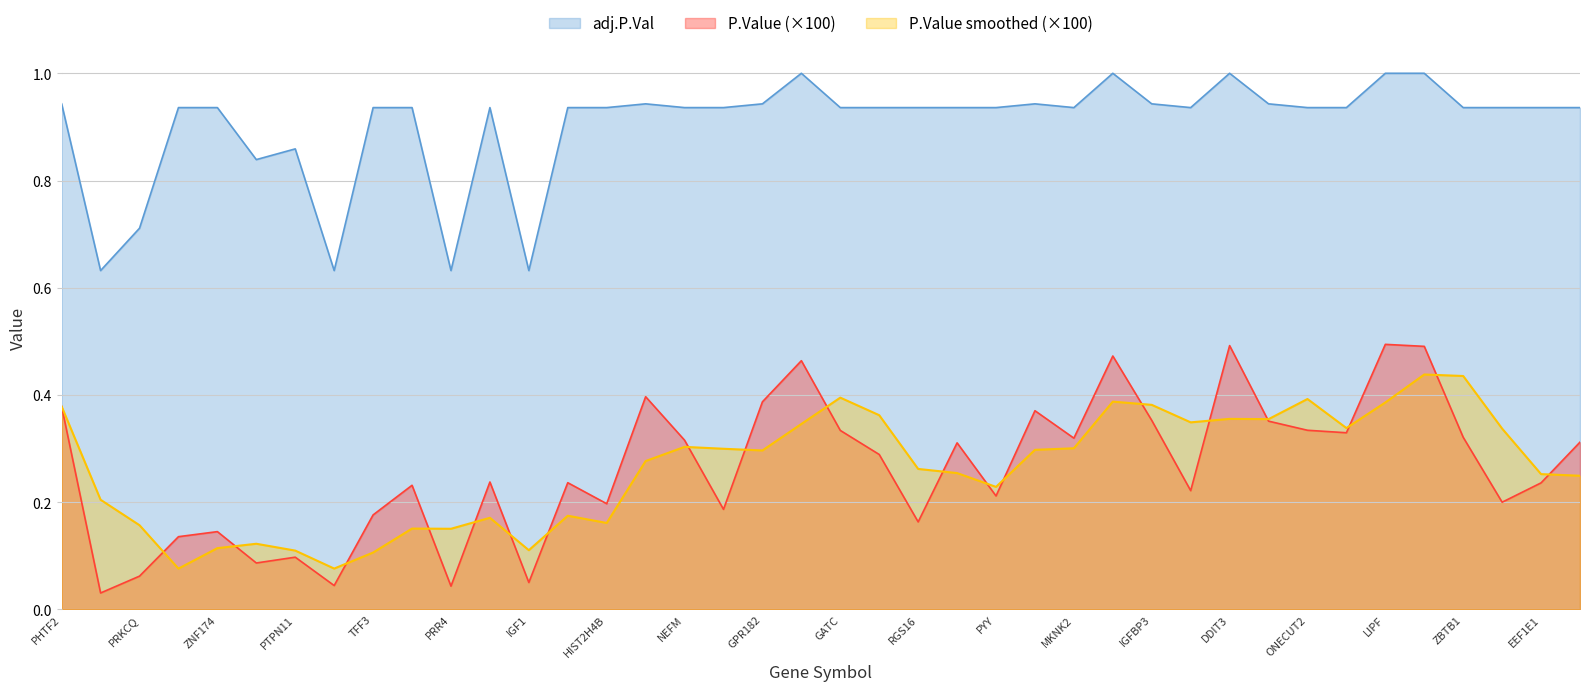

What is the maximum value shown in the chart?

1.0